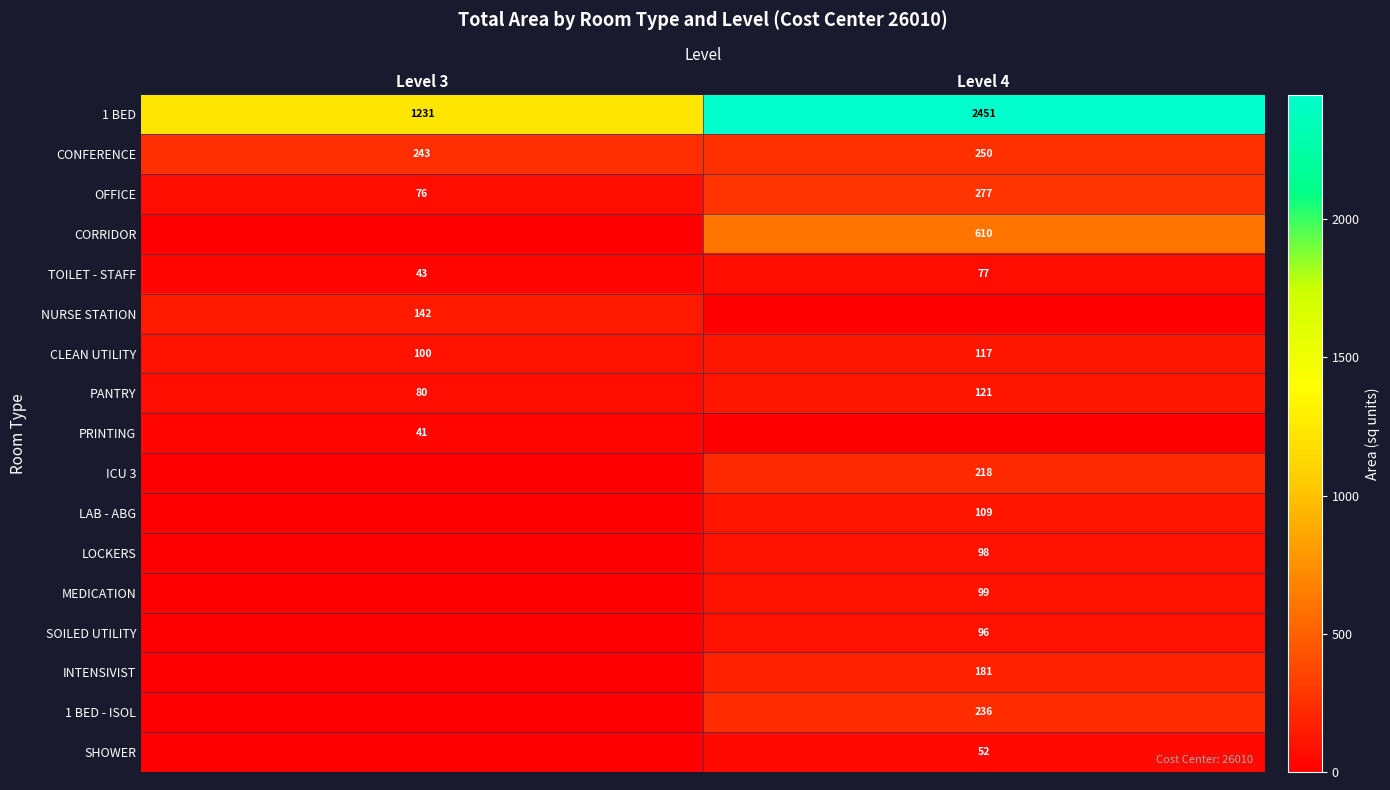

What is the sum of the OFFICE values at Level 3 and Level 4?

353